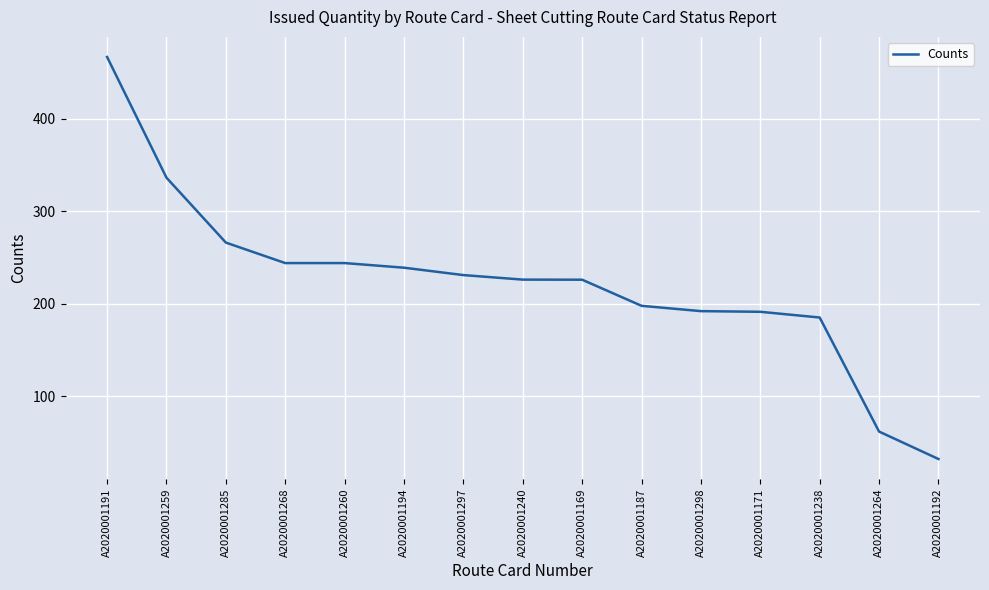

What is the sum of the values at A2020001238 and A2020001171?

376.4